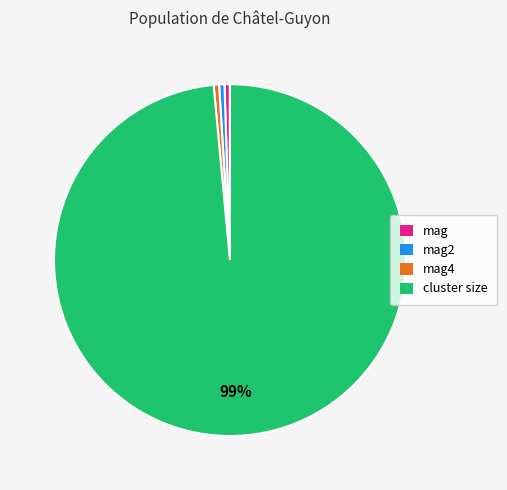

The mag2 slice represents 0% of the pie. True or false?

True